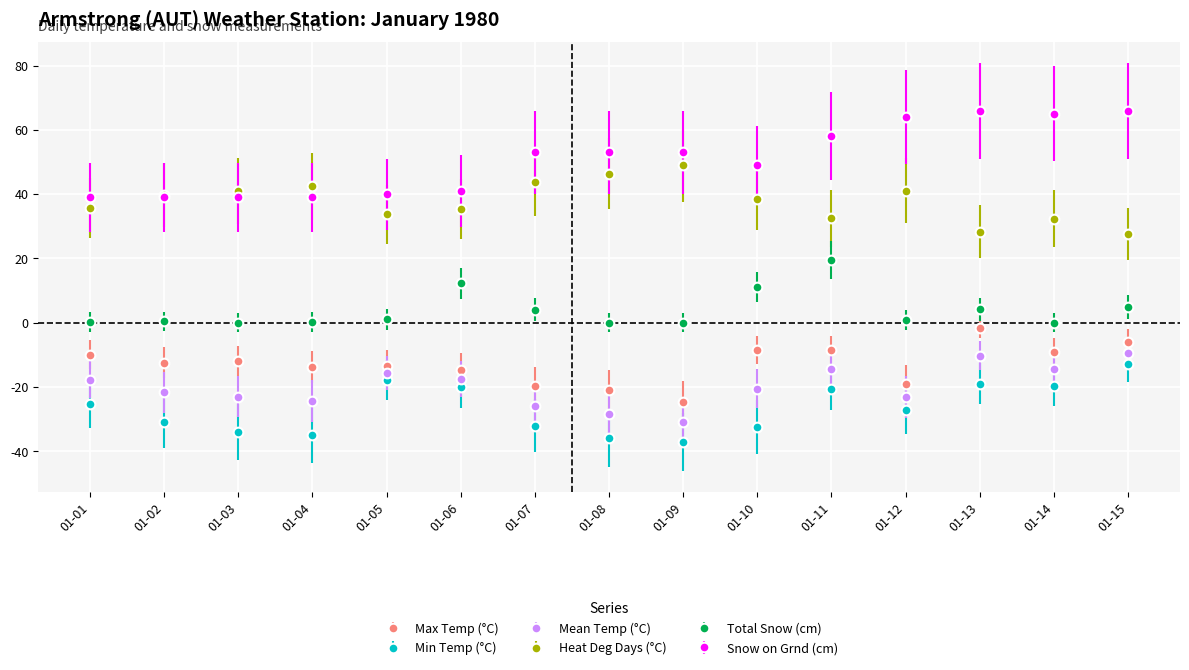

Which category has the lowest value across all series?

01-09